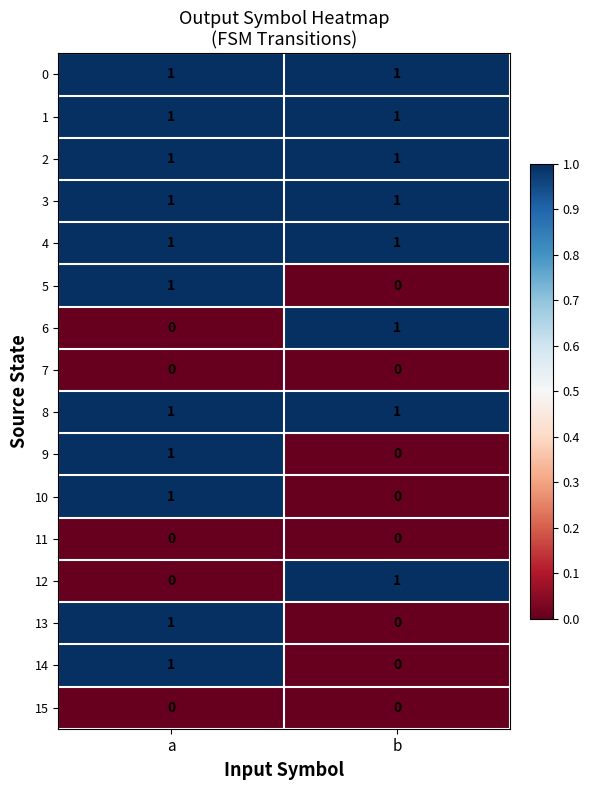

True or false: 6 has a value of 1 at b.

True